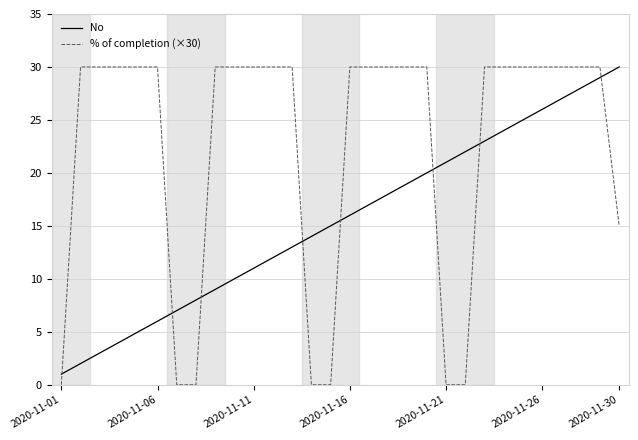

What is the difference between the maximum and minimum values in the No series?

29